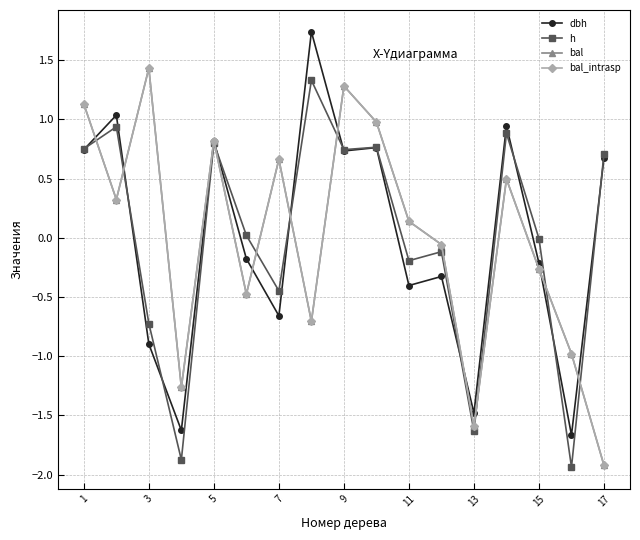

True or false: bal and bal_intrasp intersect in this chart.

False